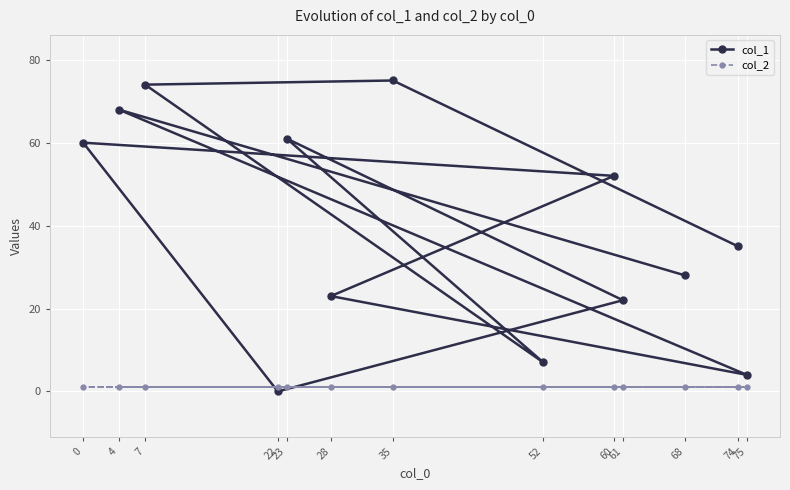

What is the maximum value shown in the chart?

75